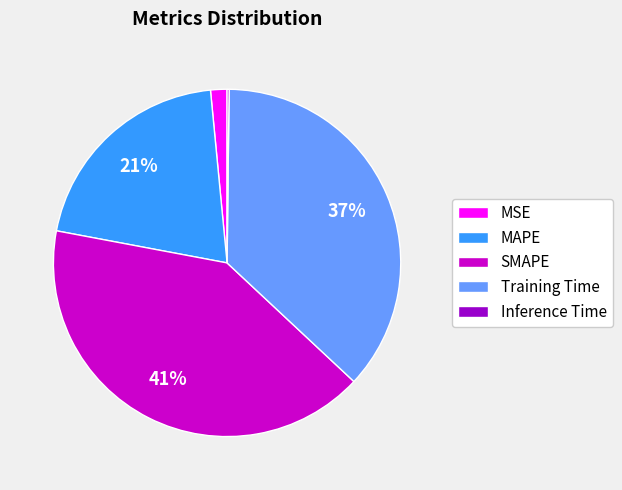

What is the largest slice in the pie chart?

SMAPE